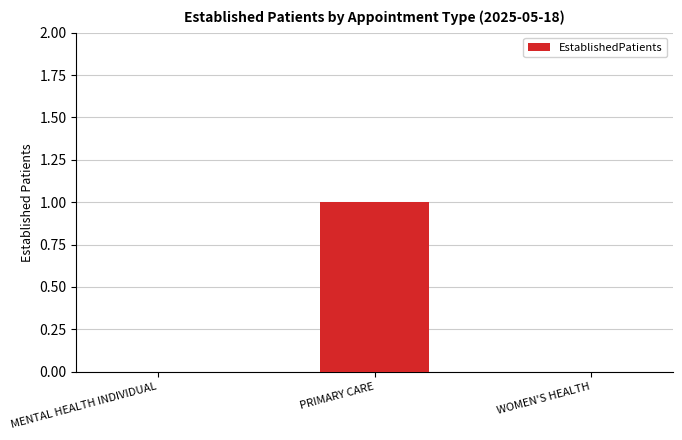

Which label corresponds to the largest value in the chart?

PRIMARY CARE